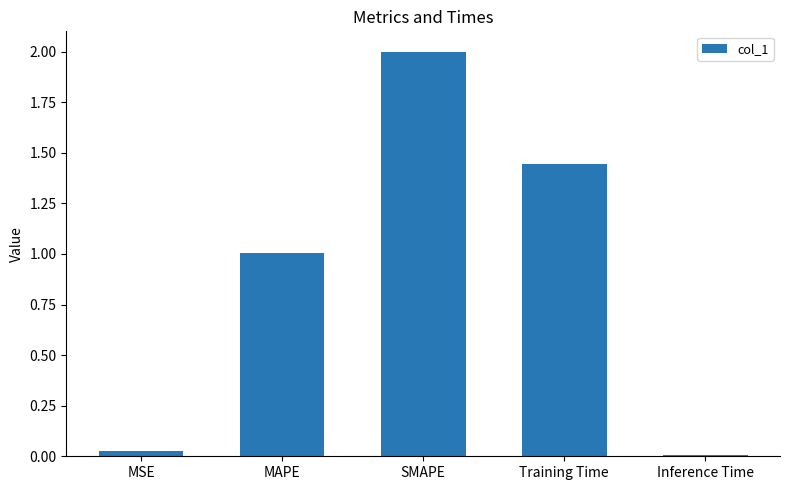

True or false: the data shows 1.0 at MAPE.

True